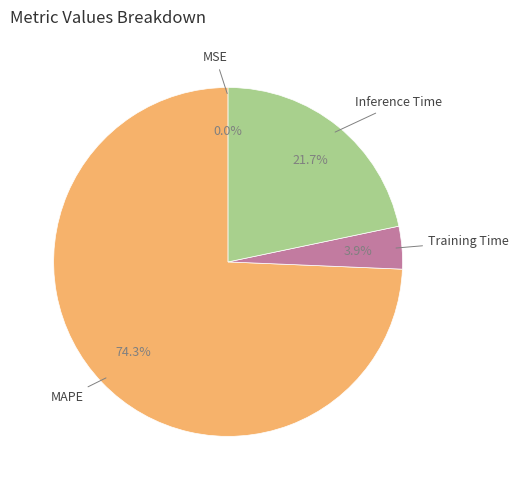

What is the largest slice in the pie chart?

MAPE